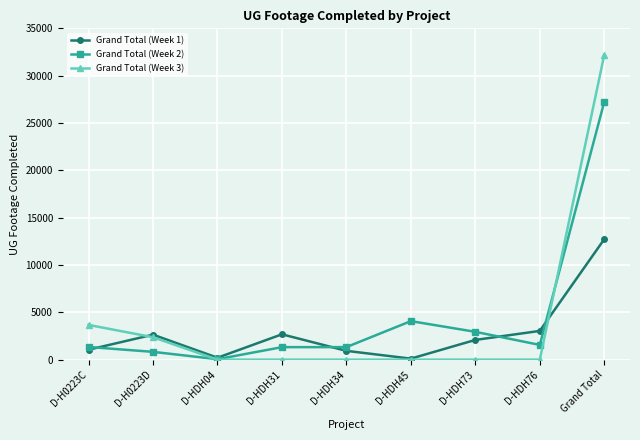

List the series in order of their peak value, lowest first.

Grand Total (Week 1), Grand Total (Week 2), Grand Total (Week 3)